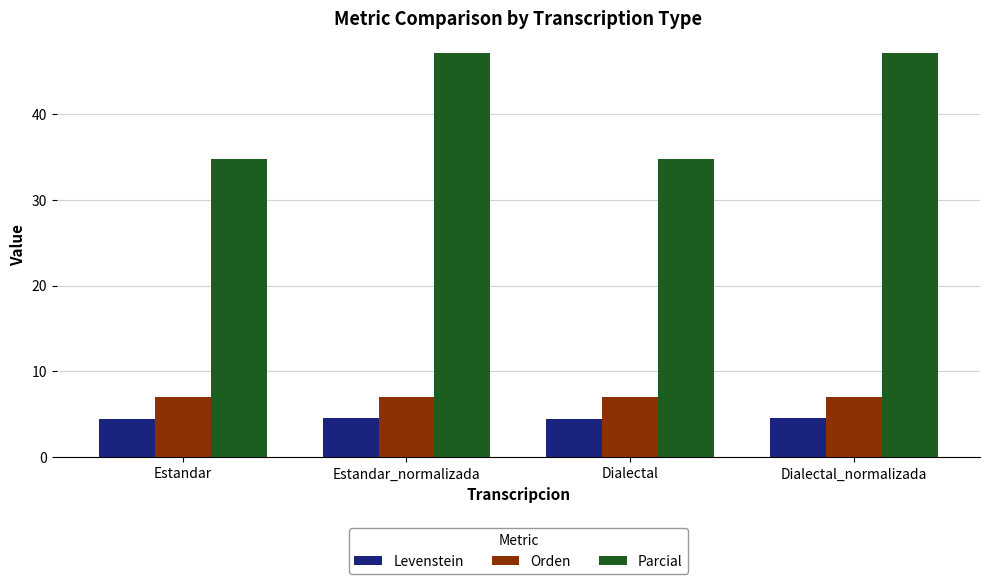

What is the minimum value for Levenstein?

4.5